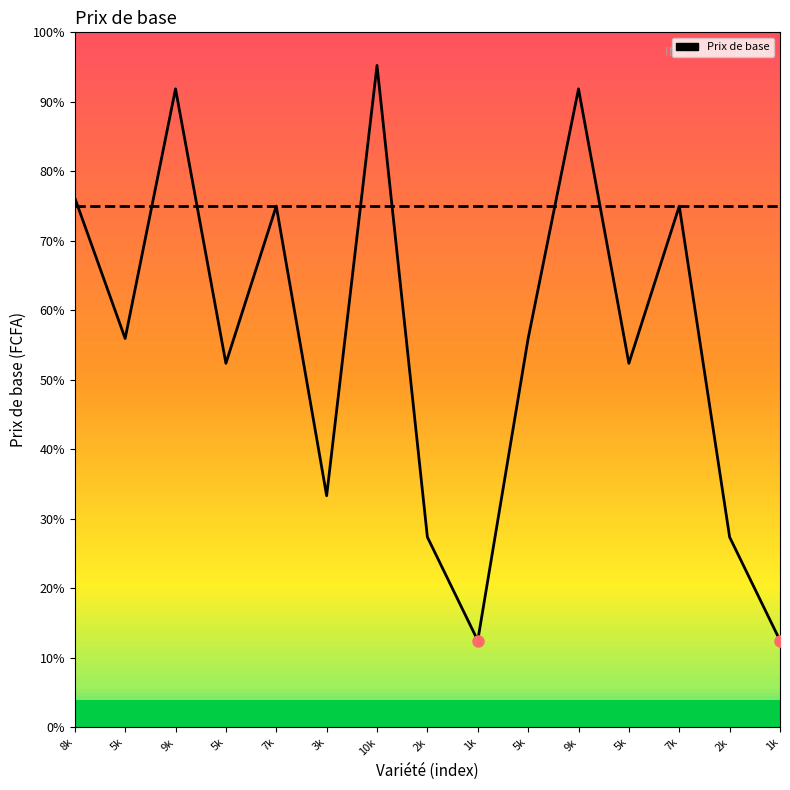

Reading right to left, transcribe all the data shown in this chart.

Prix de base: 1k=1312.5	2k=2875.0	7k=7875.0	5k=5500.0	9k=9645.8	5k=5875.0	1k=1312.5	2k=2875.0	10k=10000.0	3k=3500.0	7k=7875.0	5k=5500.0	9k=9645.8	5k=5875.0	8k=8000.0
Semaine: 1k=7875.0	2k=7875.0	7k=7875.0	5k=7875.0	9k=7875.0	5k=7875.0	1k=7875.0	2k=7875.0	10k=7875.0	3k=7875.0	7k=7875.0	5k=7875.0	9k=7875.0	5k=7875.0	8k=7875.0